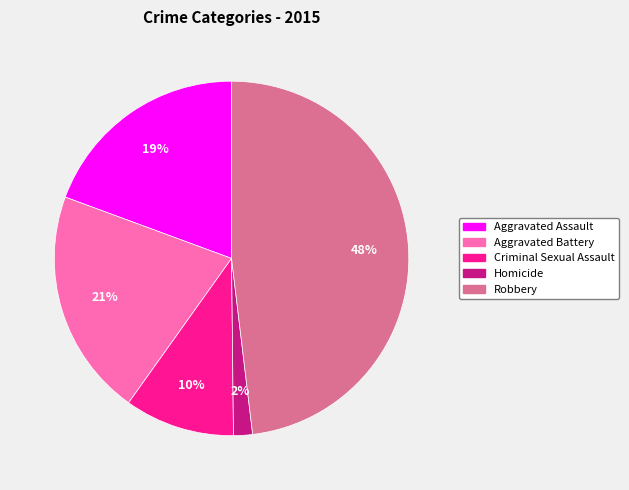

Is the sum of Homicide and Aggravated Assault greater than half?

No